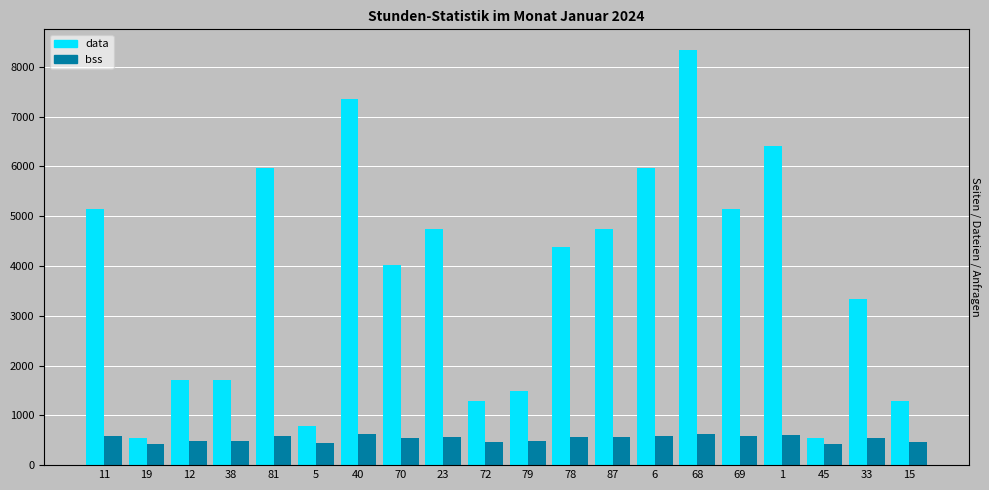

What is the maximum value shown in the chart?

8336